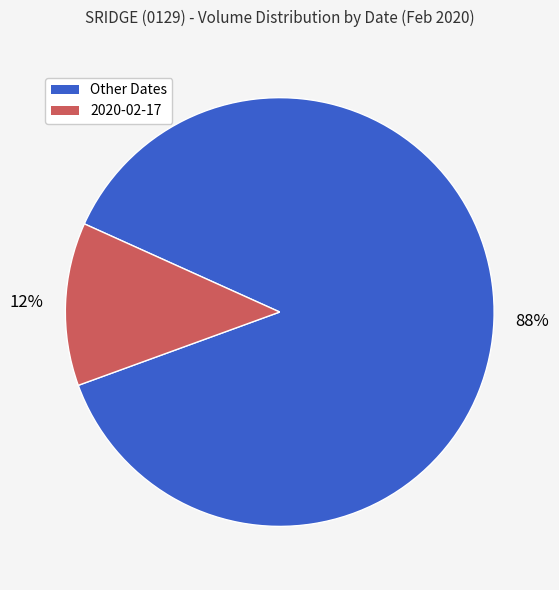

To the nearest percent, what is the average slice percentage?

50%